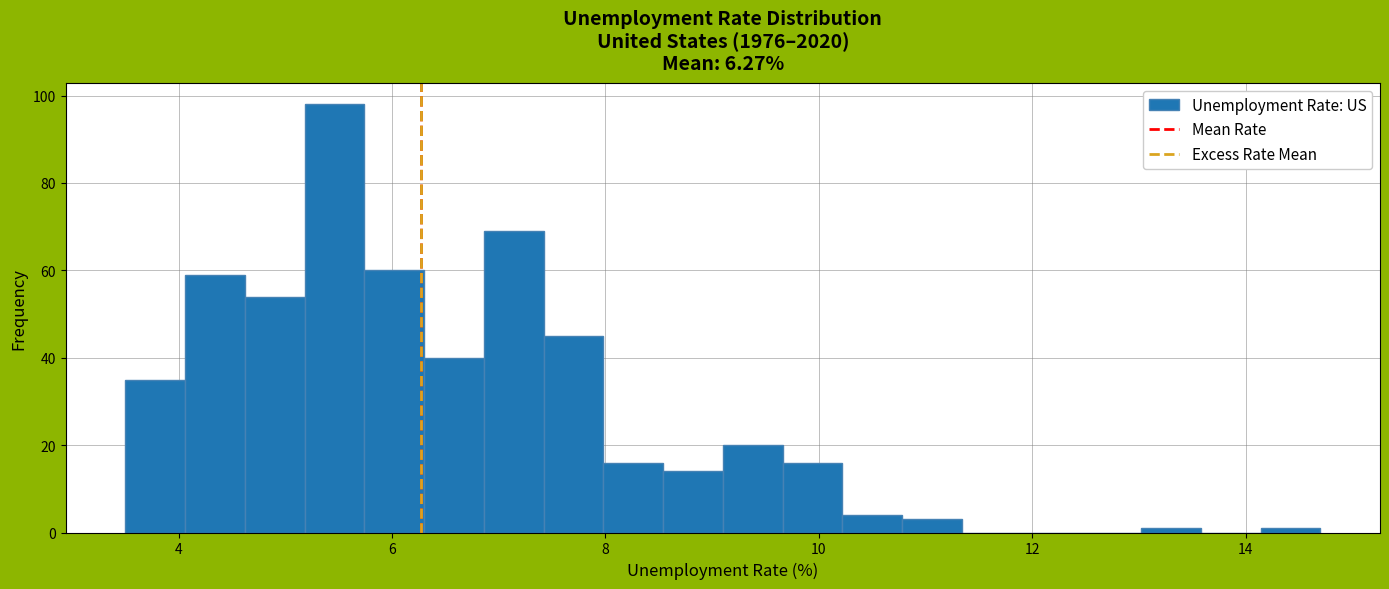

Around what value on the x-axis is the tallest bar? Give the approximate position of its centre, as read against the axis.

5.4